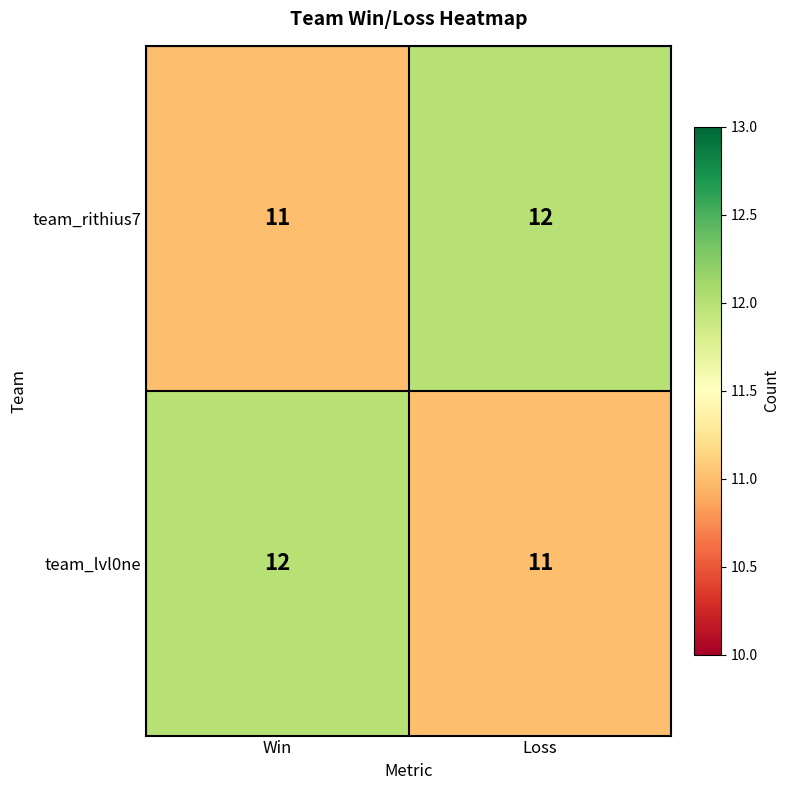

What is the average value of the team_lvl0ne series?

12